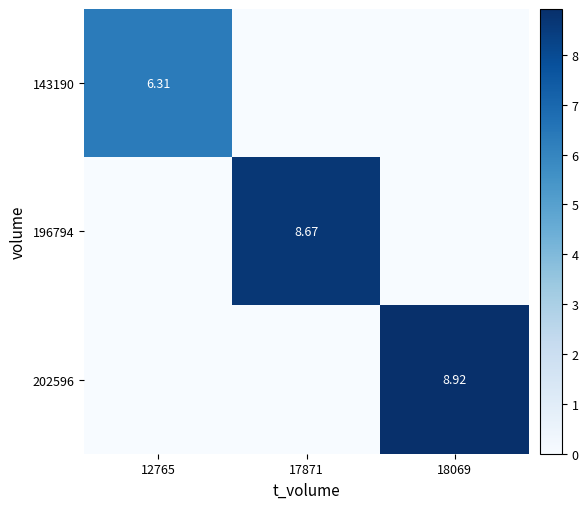

What is the total value across all series at 17871?

8.7